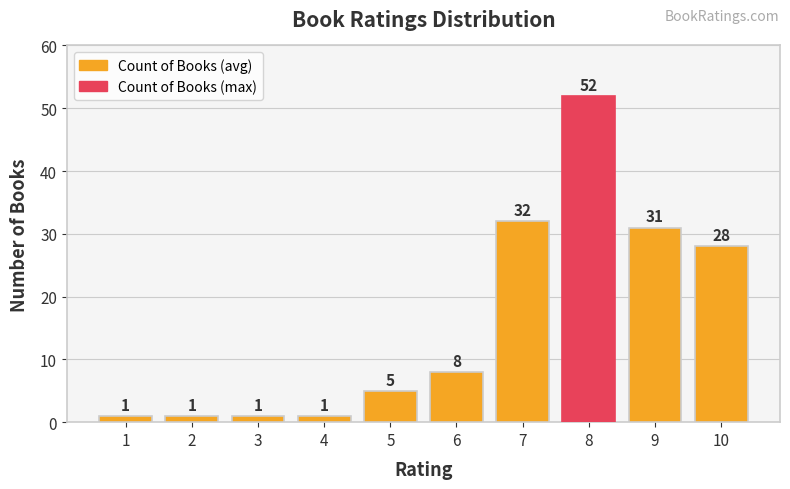

Reading left to right, extract all data points from this chart.

1=1	2=1	3=1	4=1	5=5	6=8	7=32	8=52	9=31	10=28